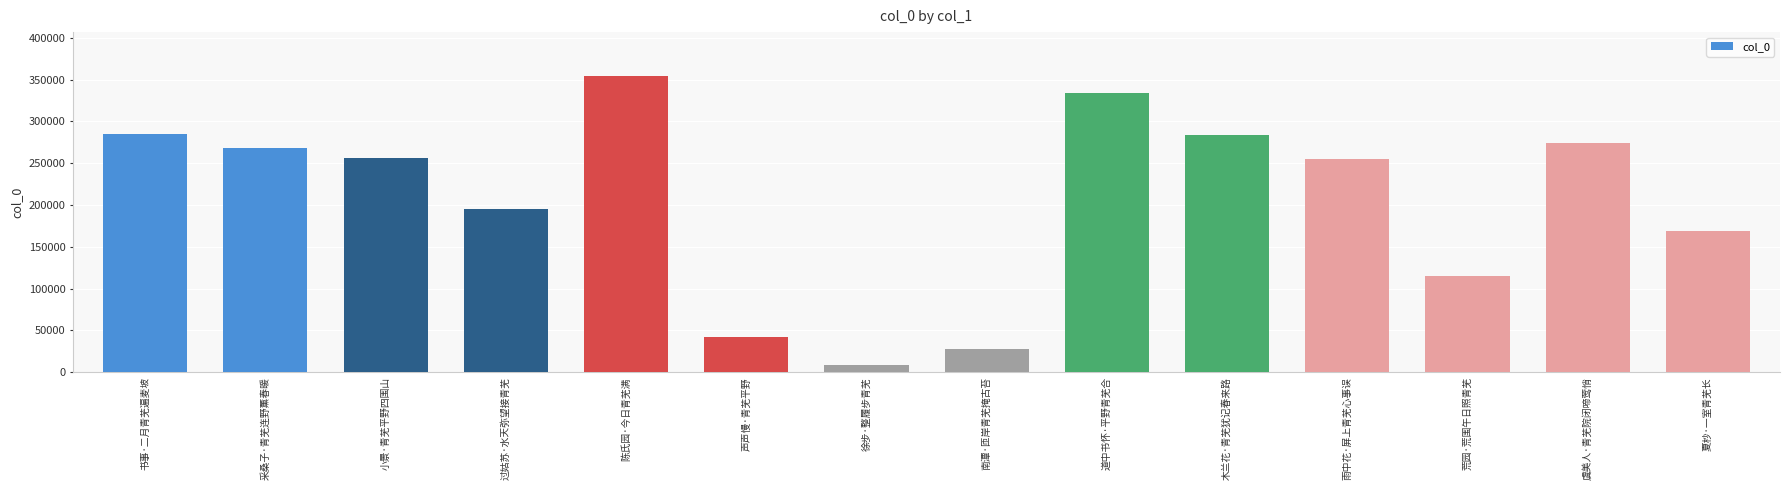

What is the maximum value shown in the chart?

353690